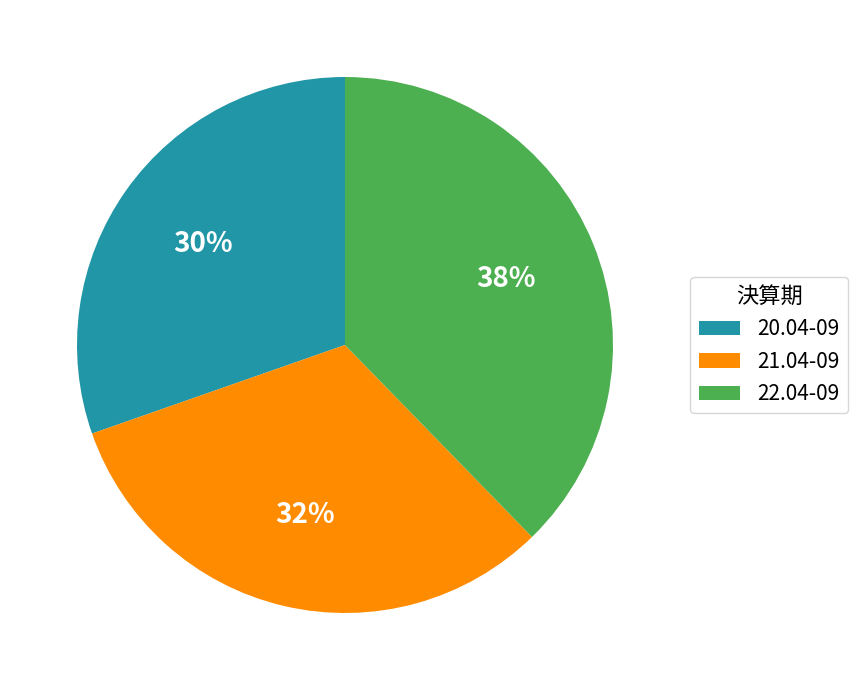

Which category has the smallest portion of the pie?

20.04-09